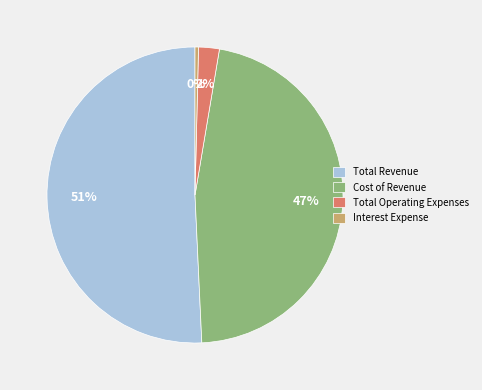

To the nearest percent, what percentage of the pie is Total Operating Expenses?

2%